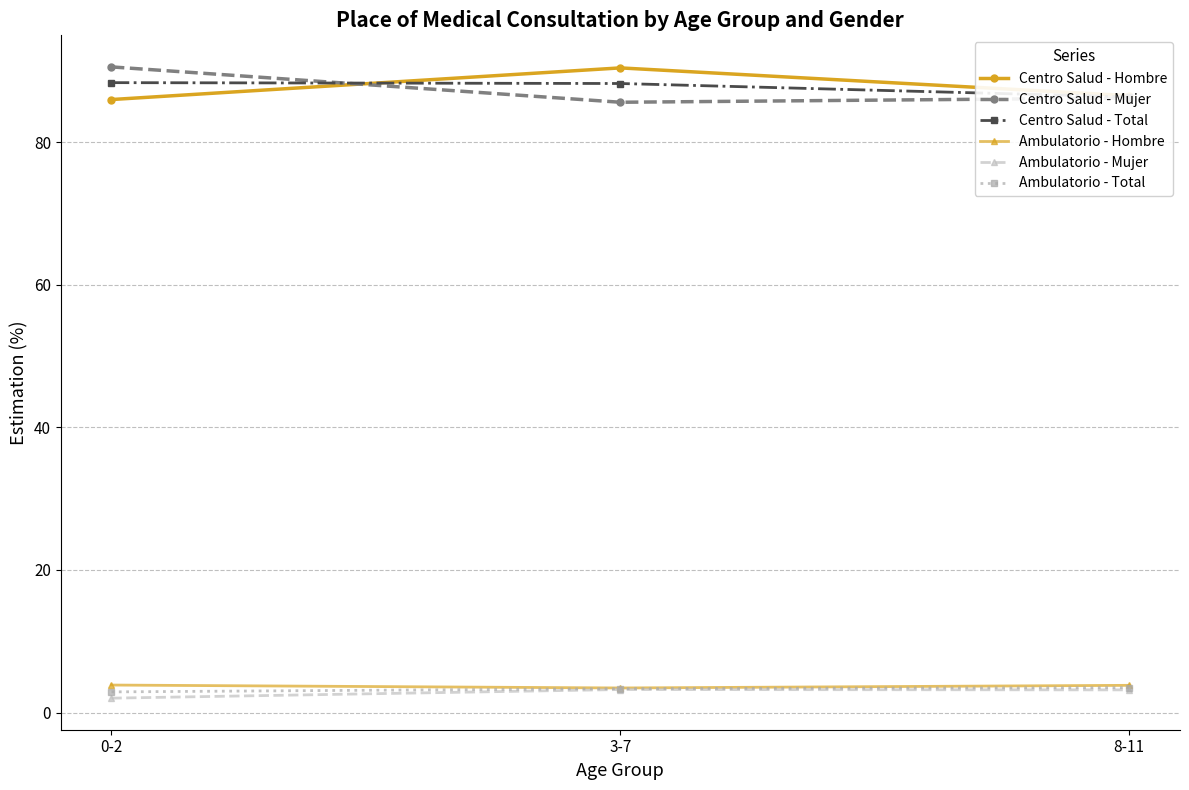

What is the label of the 3rd point from the right?

0-2